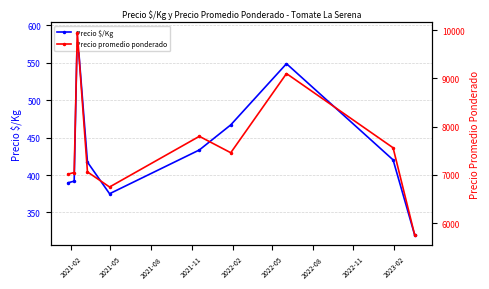

What is the highest value of the Precio $/Kg series?

590.4